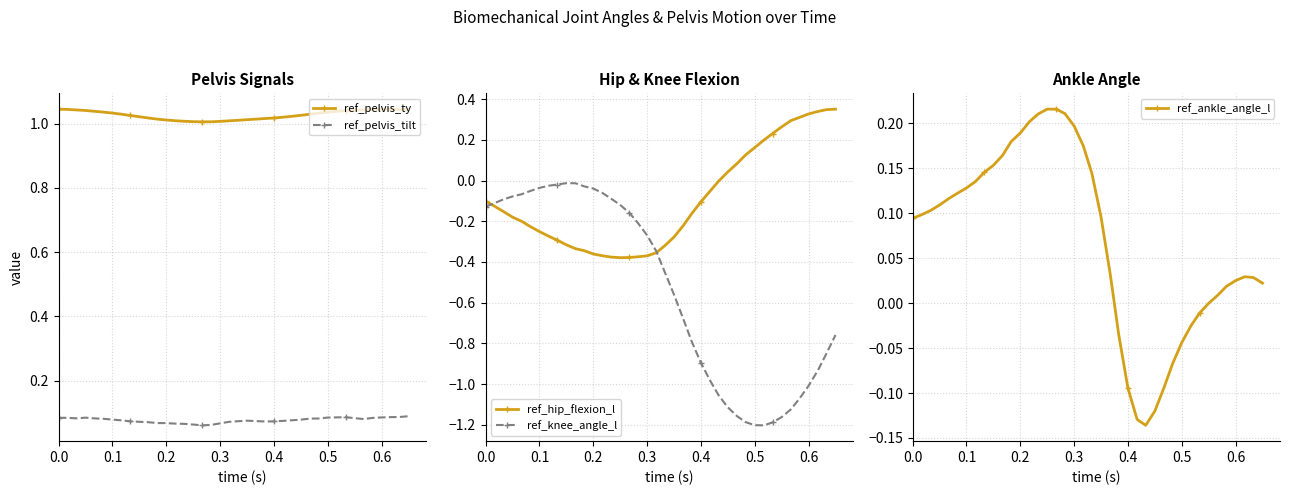

How many data points in ref_hip_flexion_l are less than 0?

27